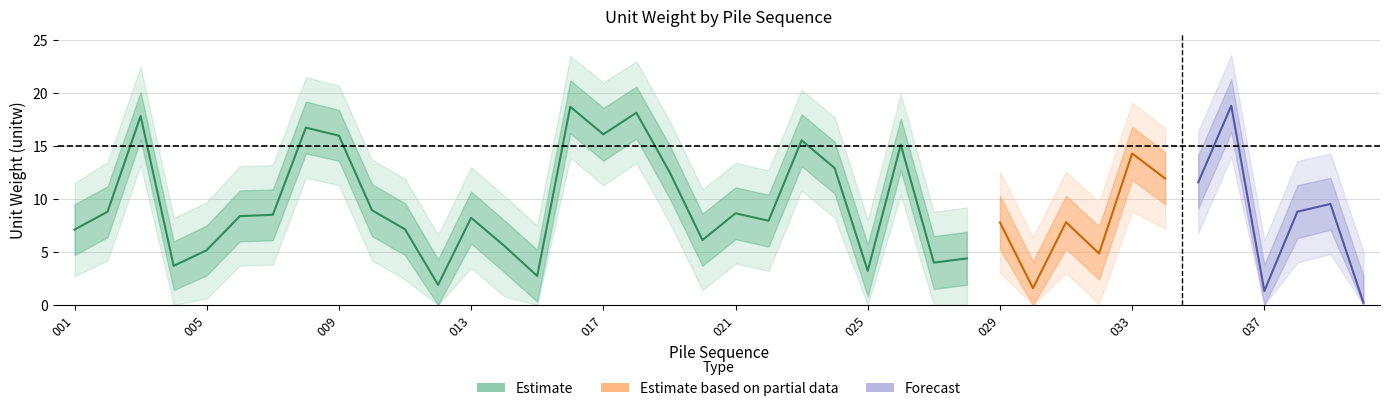

True or false: upper1 and lower2 intersect in this chart.

False